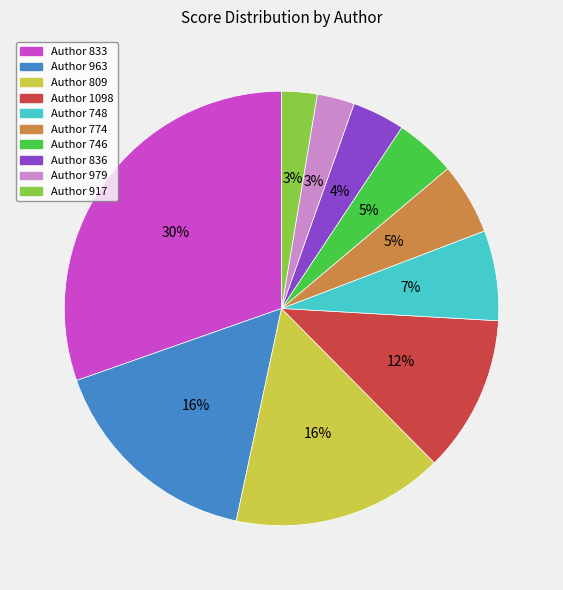

What is the ratio of the value at Author 963 to the value at Author 833?

0.5